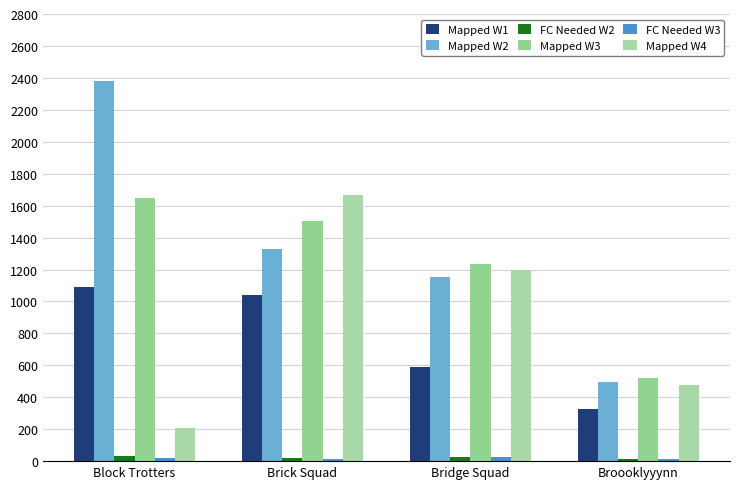

At which category is the sum across all series the highest?

Brick Squad